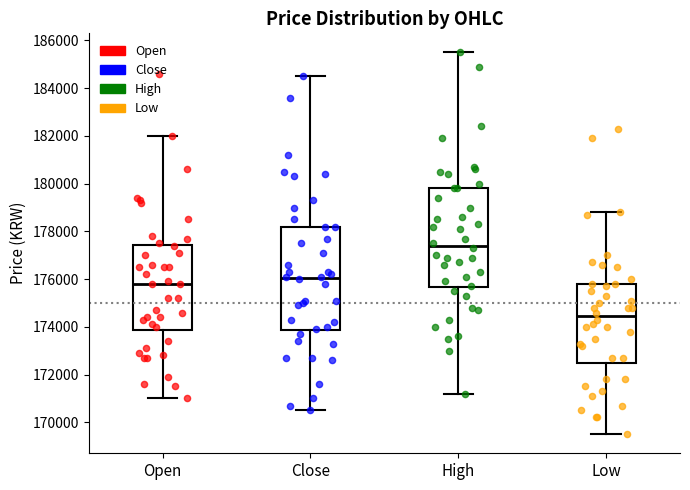

Reading left to right, read every box against the y-axis: the position of its median line, the range the box covers, and the ends of its whiskers. The values are not printed on the chart, so give them approximately, as read against the axis.

Open: median 175800, box 173800 to 177400, whiskers 171000 to 182000
Close: median 176000, box 173800 to 178200, whiskers 170600 to 184600
High: median 177400, box 175600 to 179800, whiskers 171200 to 185600
Low: median 174400, box 172400 to 175800, whiskers 169600 to 178800